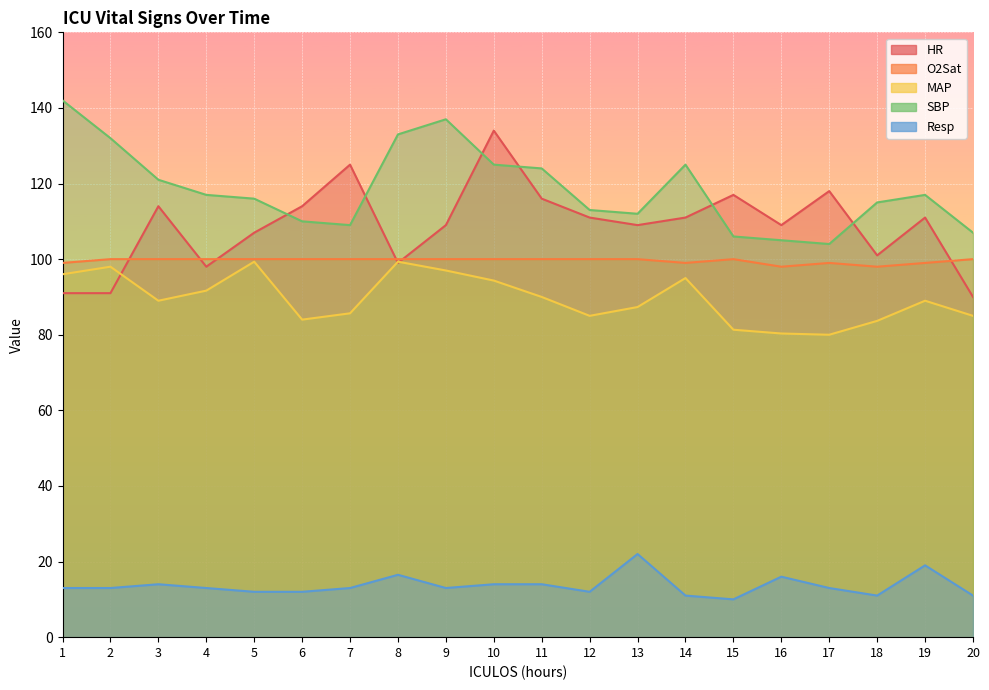

How many interior local peaks does the MAP series have?

5